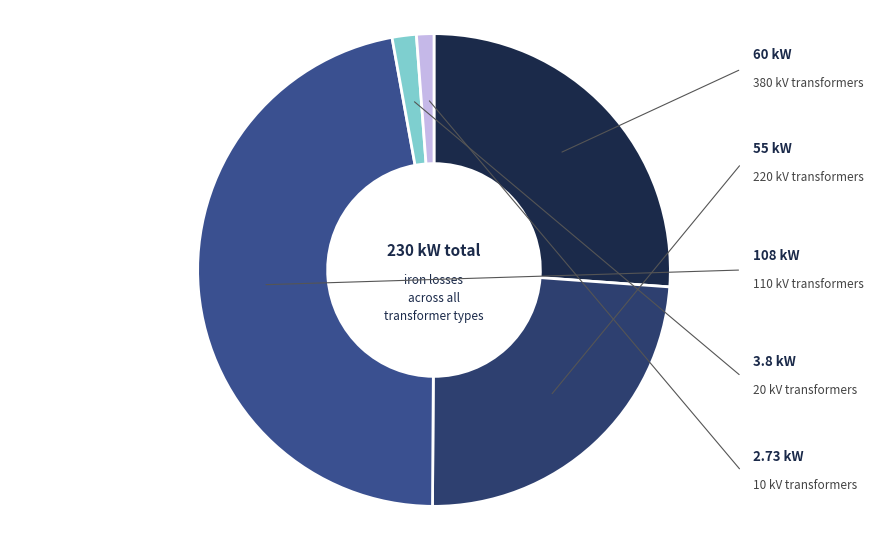

Between 10 and 220, which is larger?

220